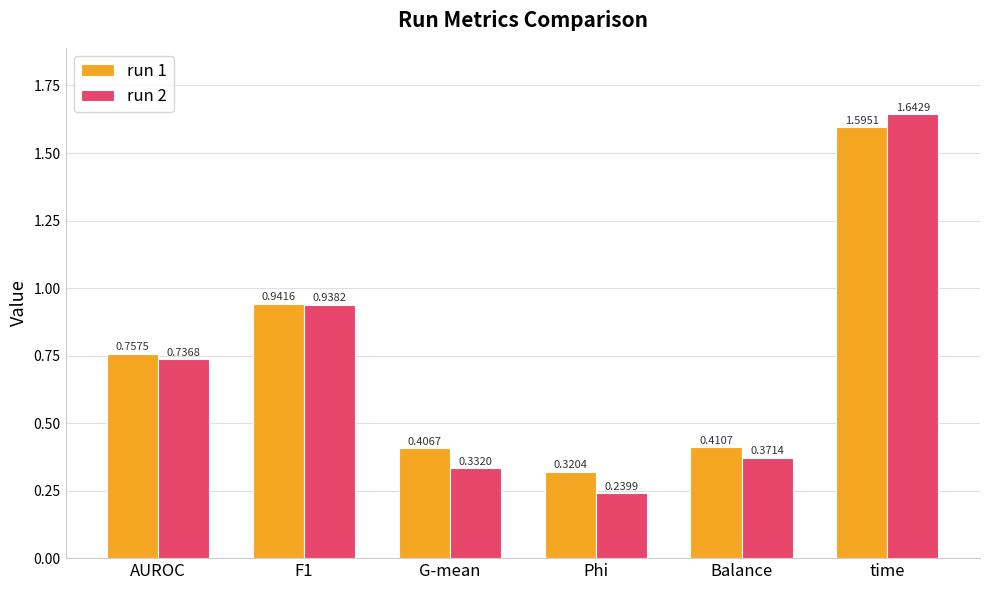

Where is run 1 nearest to the value 0?

Phi